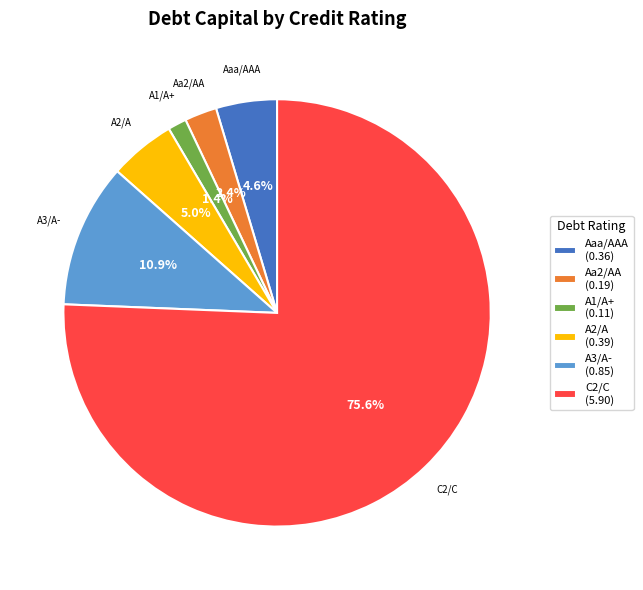

What is the smallest slice in the pie chart?

A1/A+